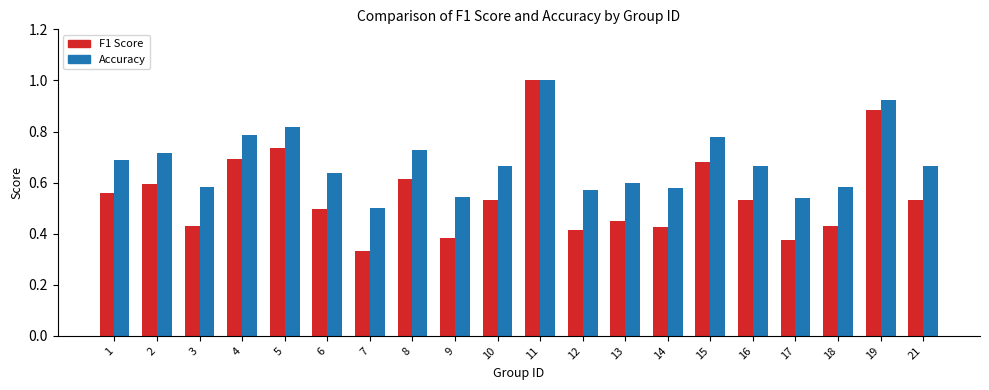

Is the value of Accuracy at 12 greater than the value of F1 Score at 17?

Yes